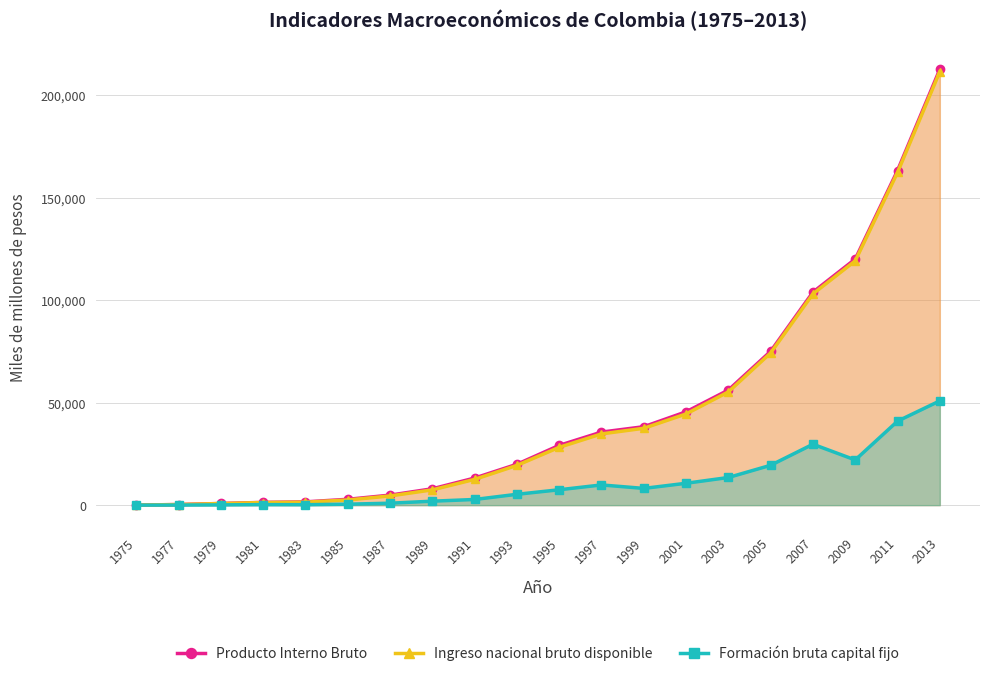

What are all the series names shown in the legend?

Producto Interno Bruto, Ingreso nacional bruto disponible, Formación bruta capital fijo